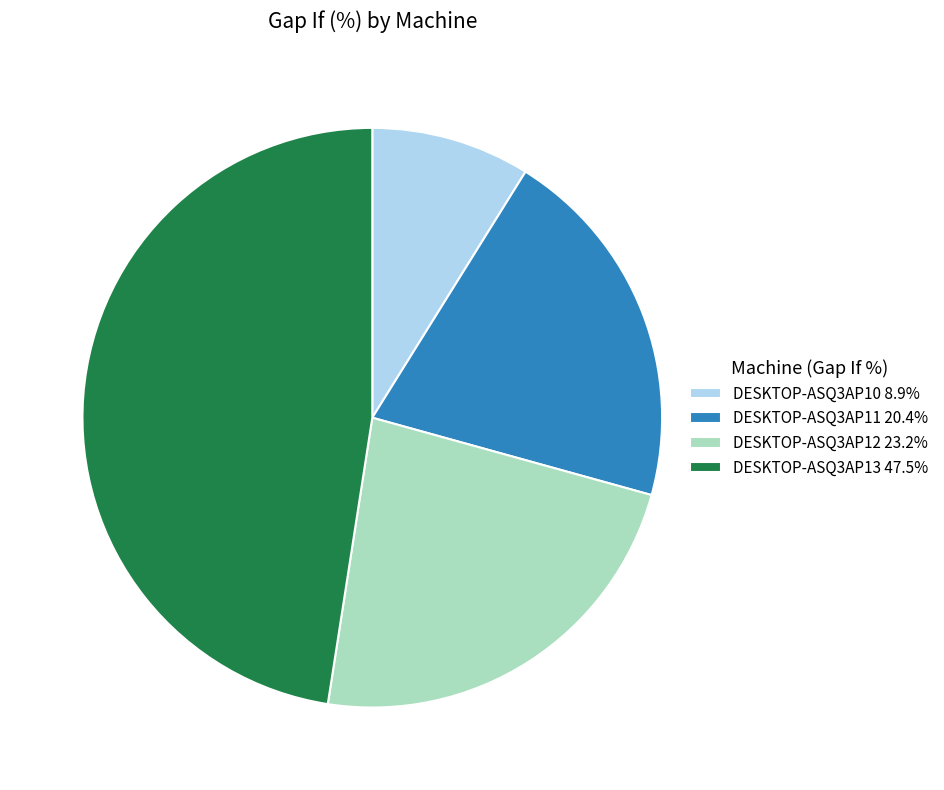

Rank the categories by value from lowest to highest.

DESKTOP-ASQ3AP10, DESKTOP-ASQ3AP11, DESKTOP-ASQ3AP12, DESKTOP-ASQ3AP13